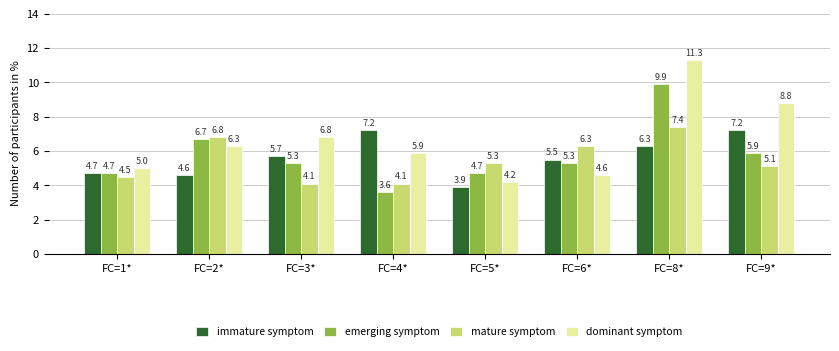

The value of immature symptom at FC=2* is 4.6. True or false?

True